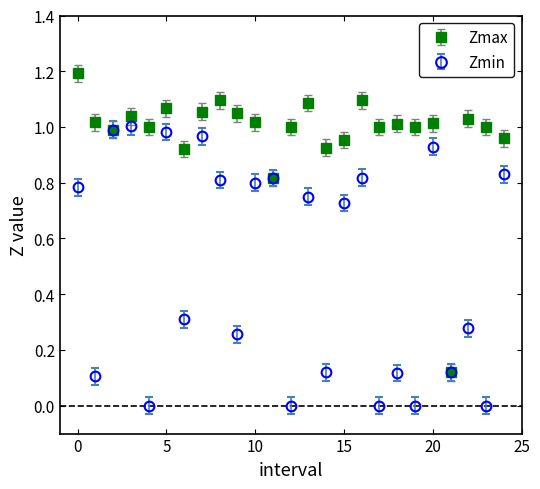

Which series has the largest total across all categories?

Zmax